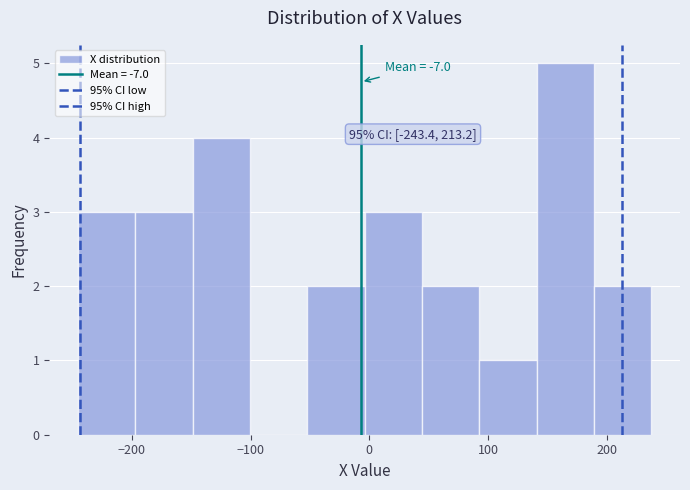

Over which range of the x-axis is the bar tallest?

140 to 190